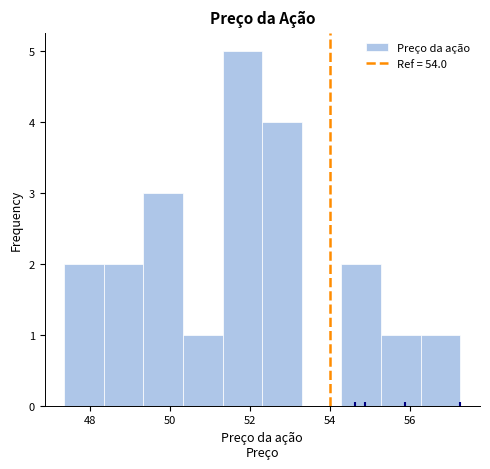

What is the height of the bar covering 54.2 to 55.2 on the x-axis? Neither the bar edges nor the heights are printed on the chart, so give them approximately, as read against the axes.

2